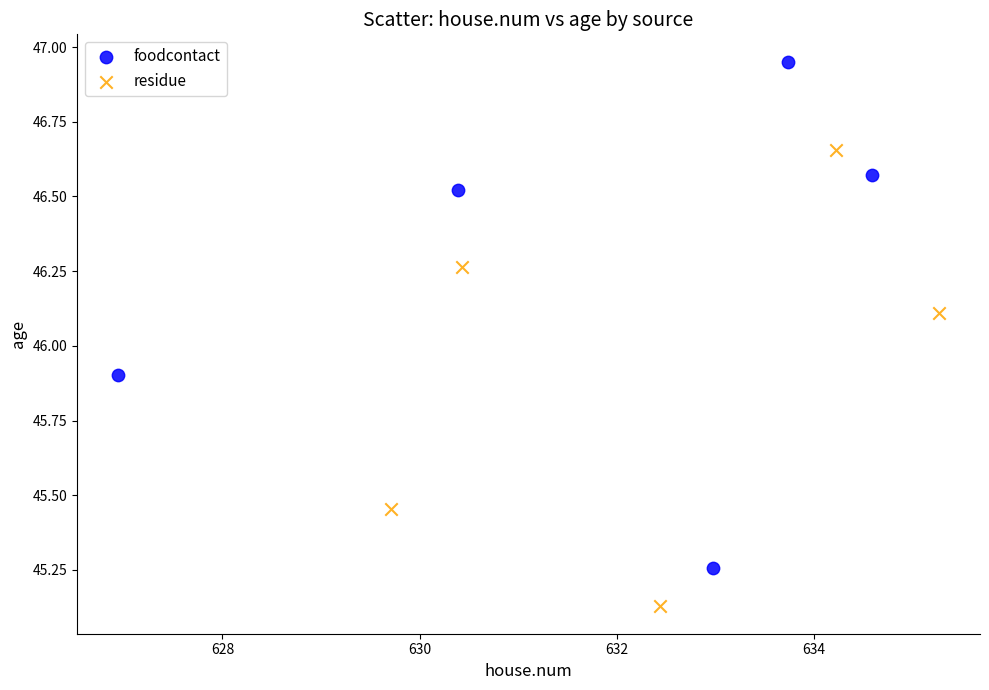

Which series contains the lowest Y value?

residue